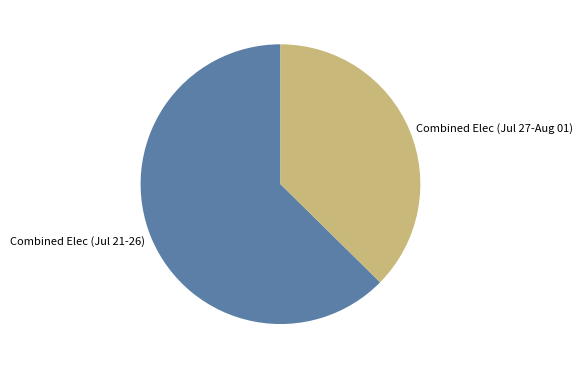

Which slice is the largest?

Combined Elec (Jul 21-26)